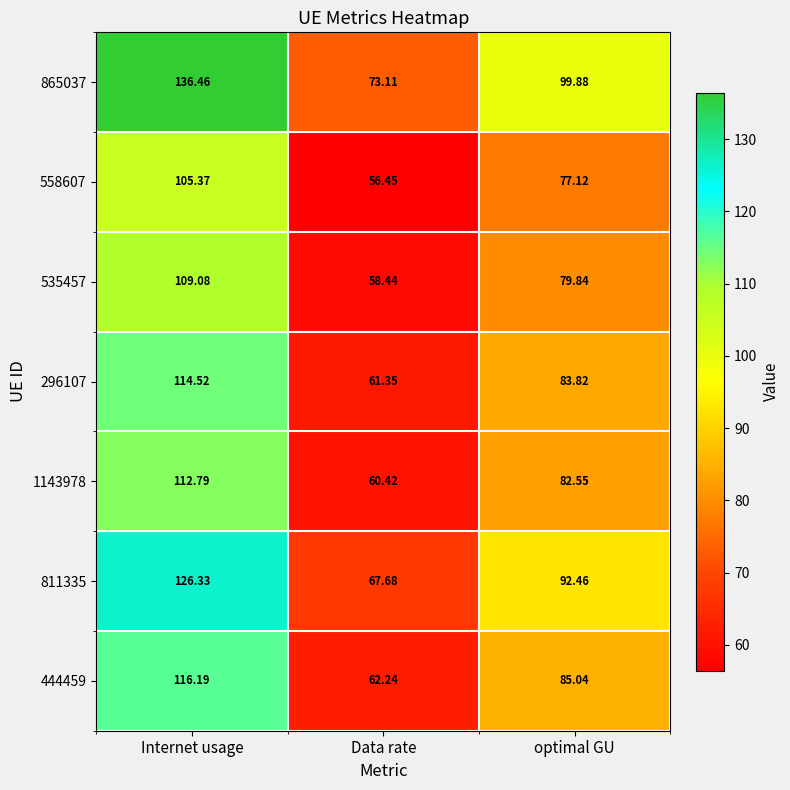

Where is 296107 nearest to the value 87?

optimal GU